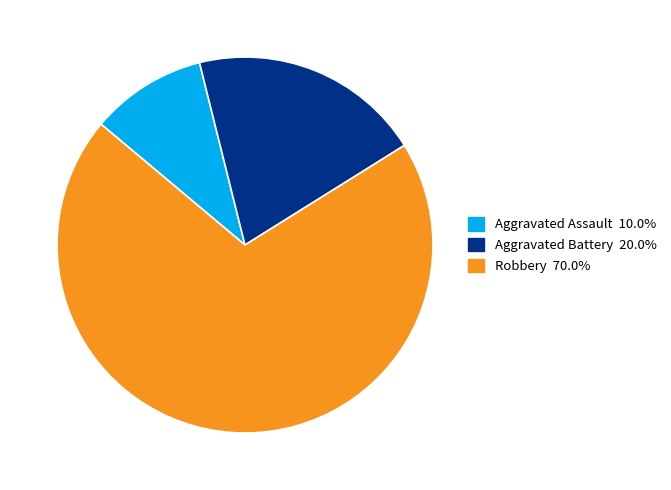

Is there any slice that represents more than half of the pie?

Yes